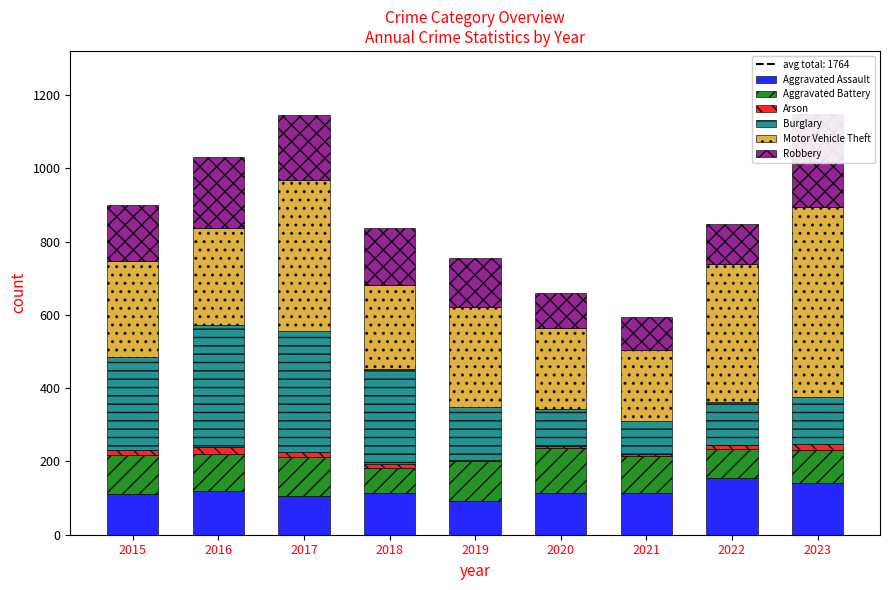

Which series has the largest total across all categories?

Motor Vehicle Theft